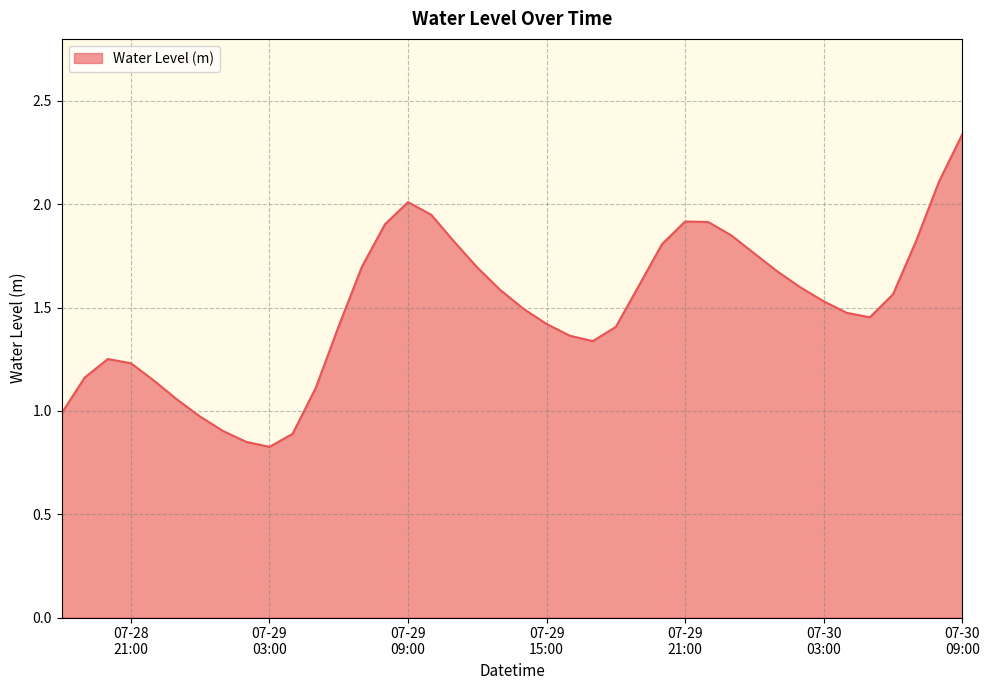

Where does the data first go above 1?

2023-07-28 19:00:00